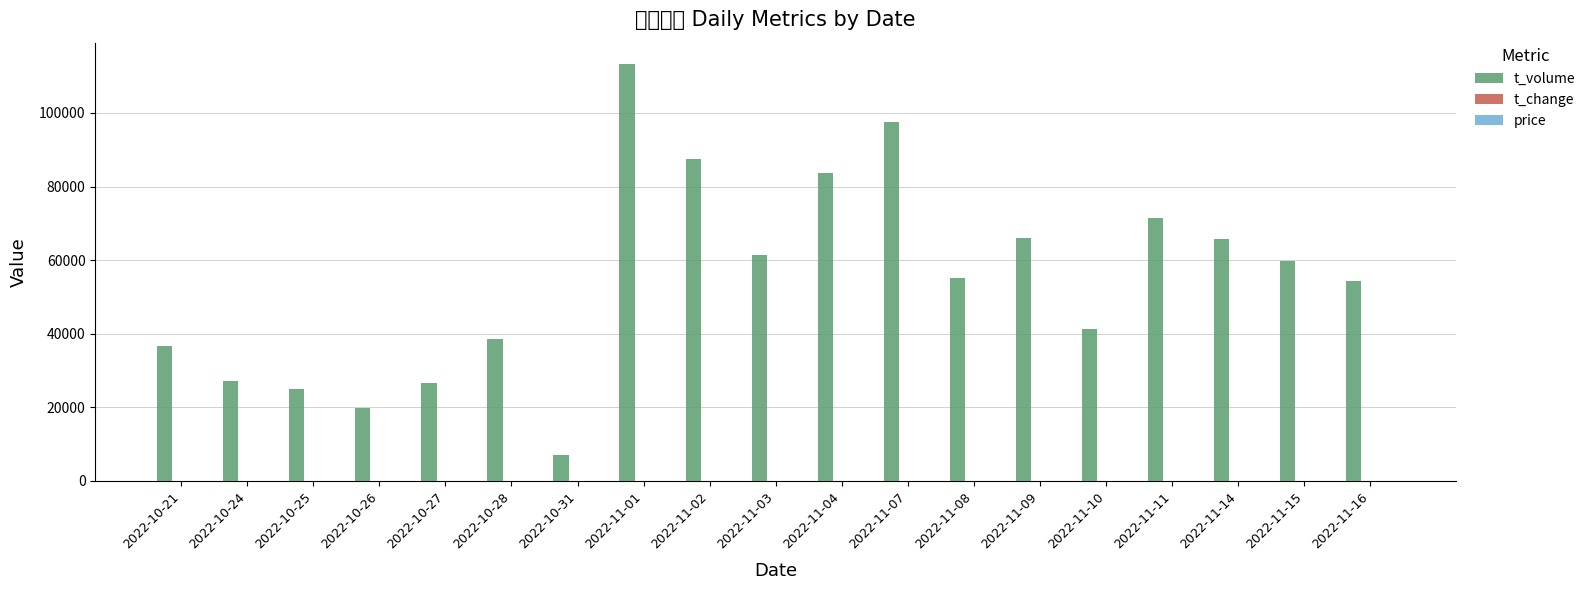

How many values in the t_volume series exceed 55156?

9